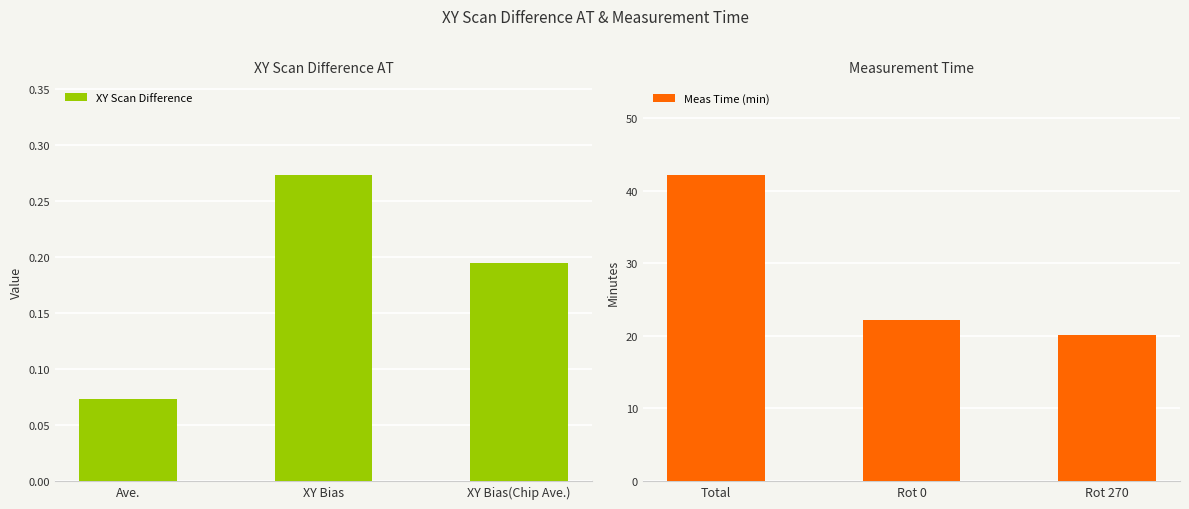

Which series has the largest range (max minus min)?

Meas Time (min)